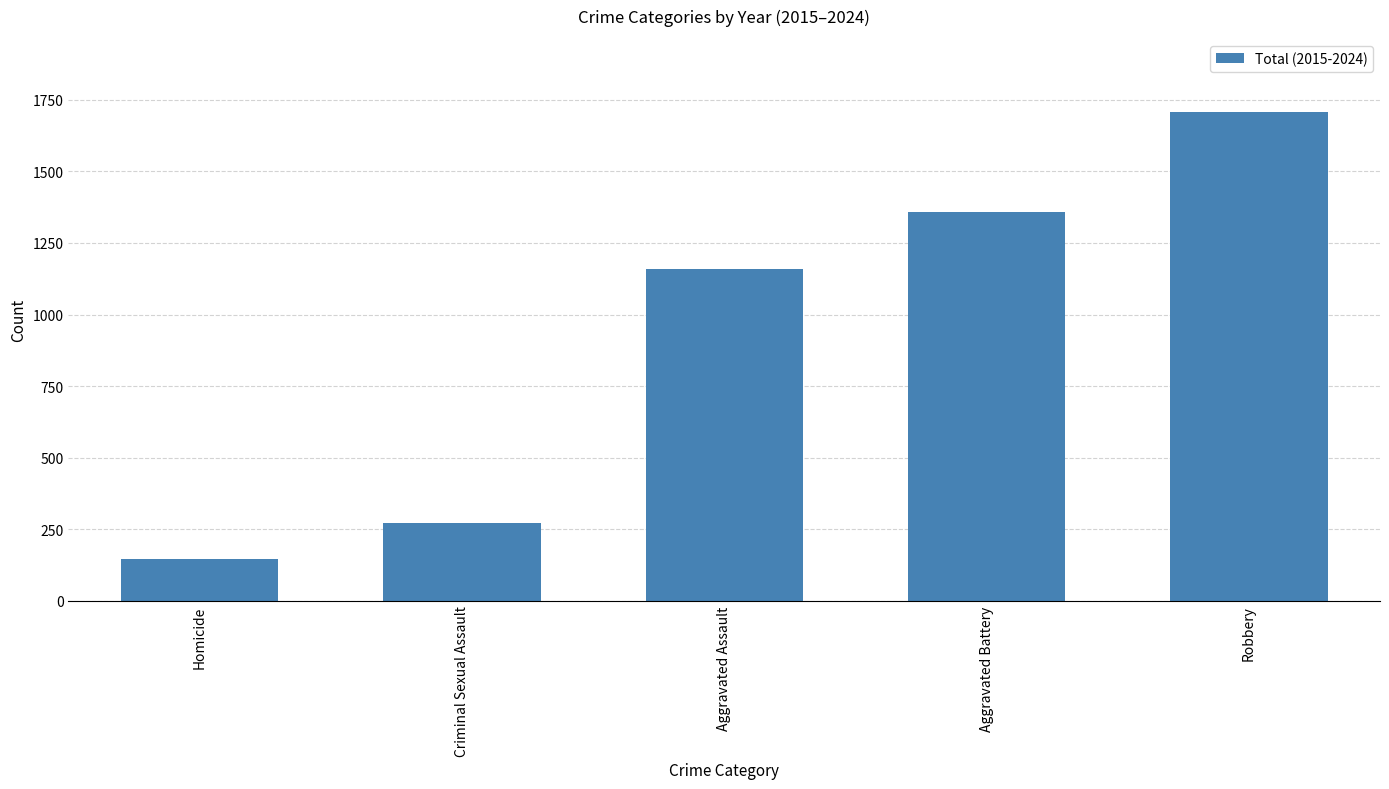

How many bars are there in total?

5